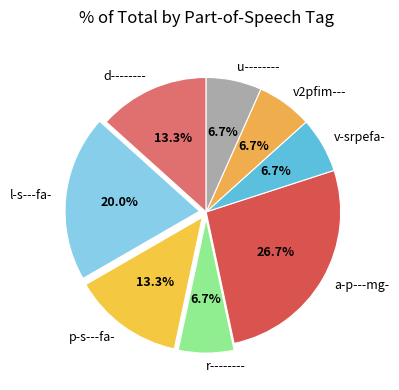

The l-s---fa- slice represents 20% of the pie. True or false?

True